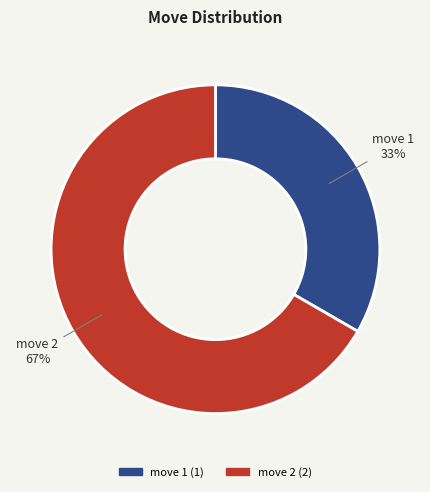

To the nearest percent, what is the average slice percentage?

50%